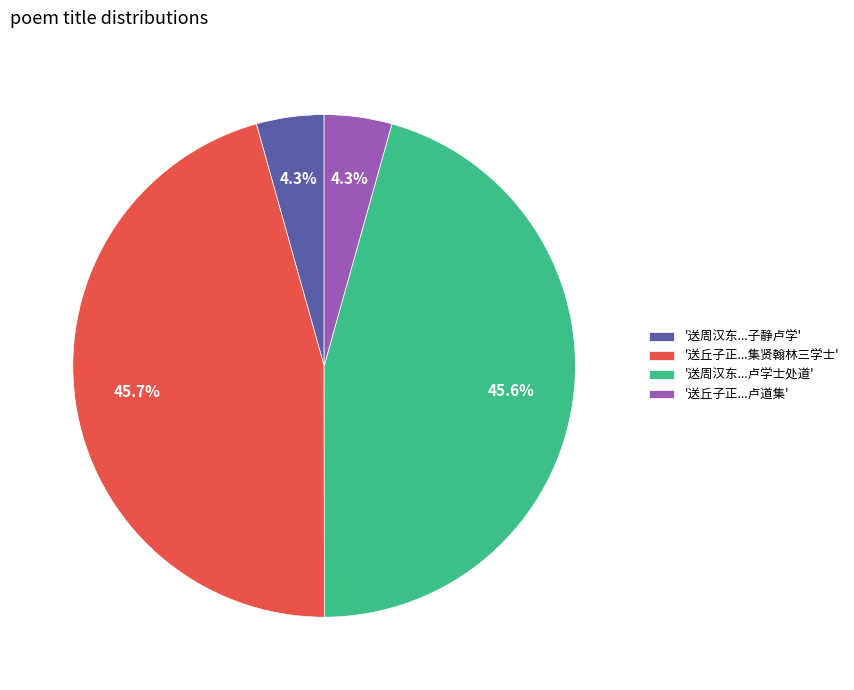

What is the ratio of the value at '送丘子正...卢道集' to the value at '送周汉东...子静卢学'?

1.0